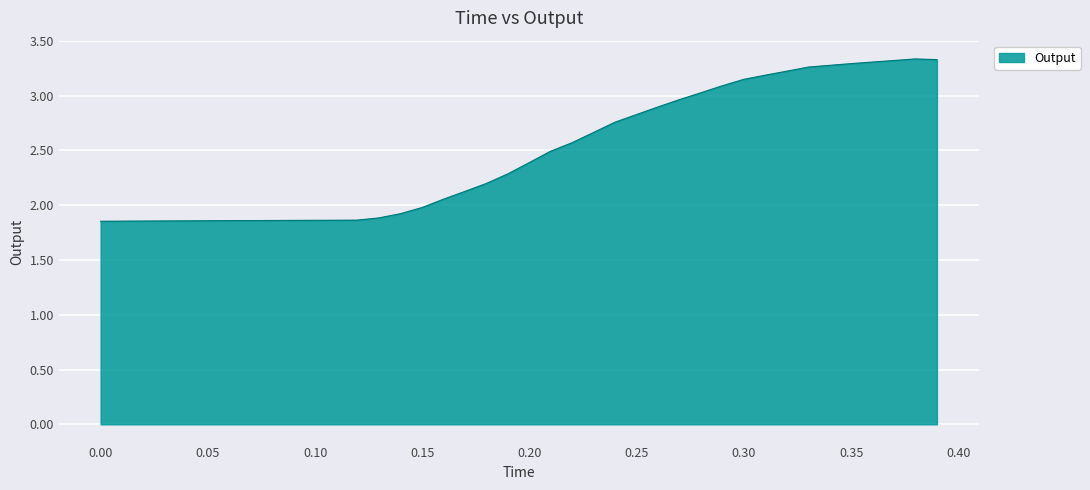

What is the difference between the maximum and minimum values?

1.5